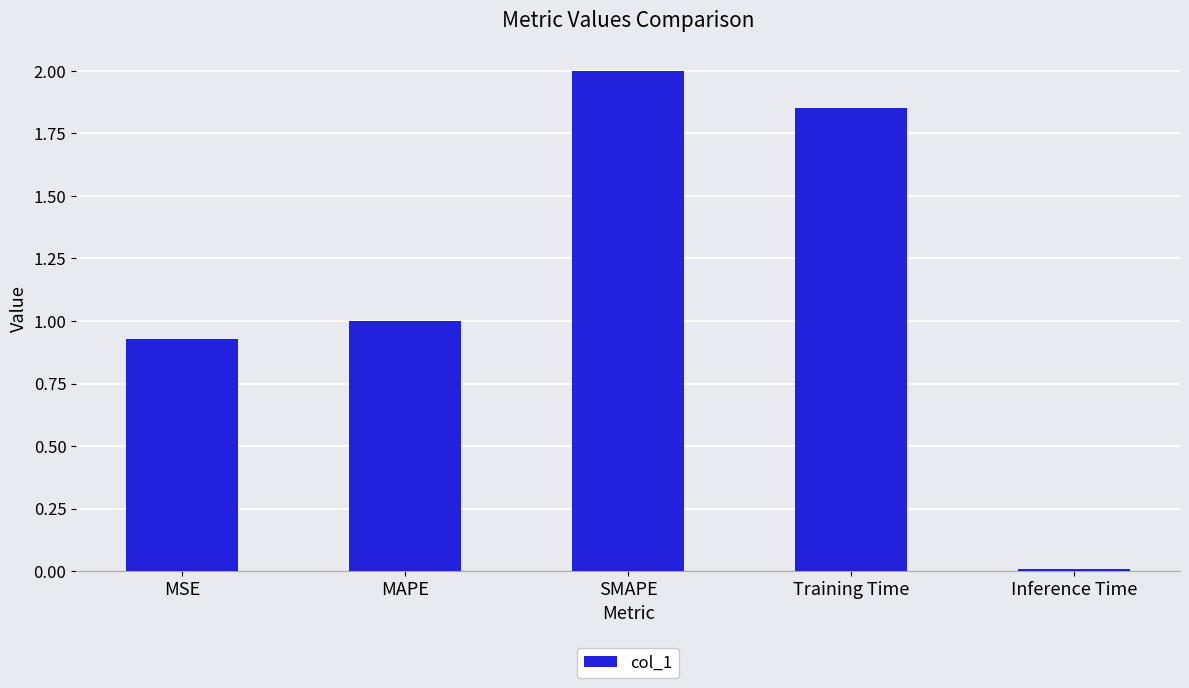

What is the label of the 2nd bar from the right?

Training Time